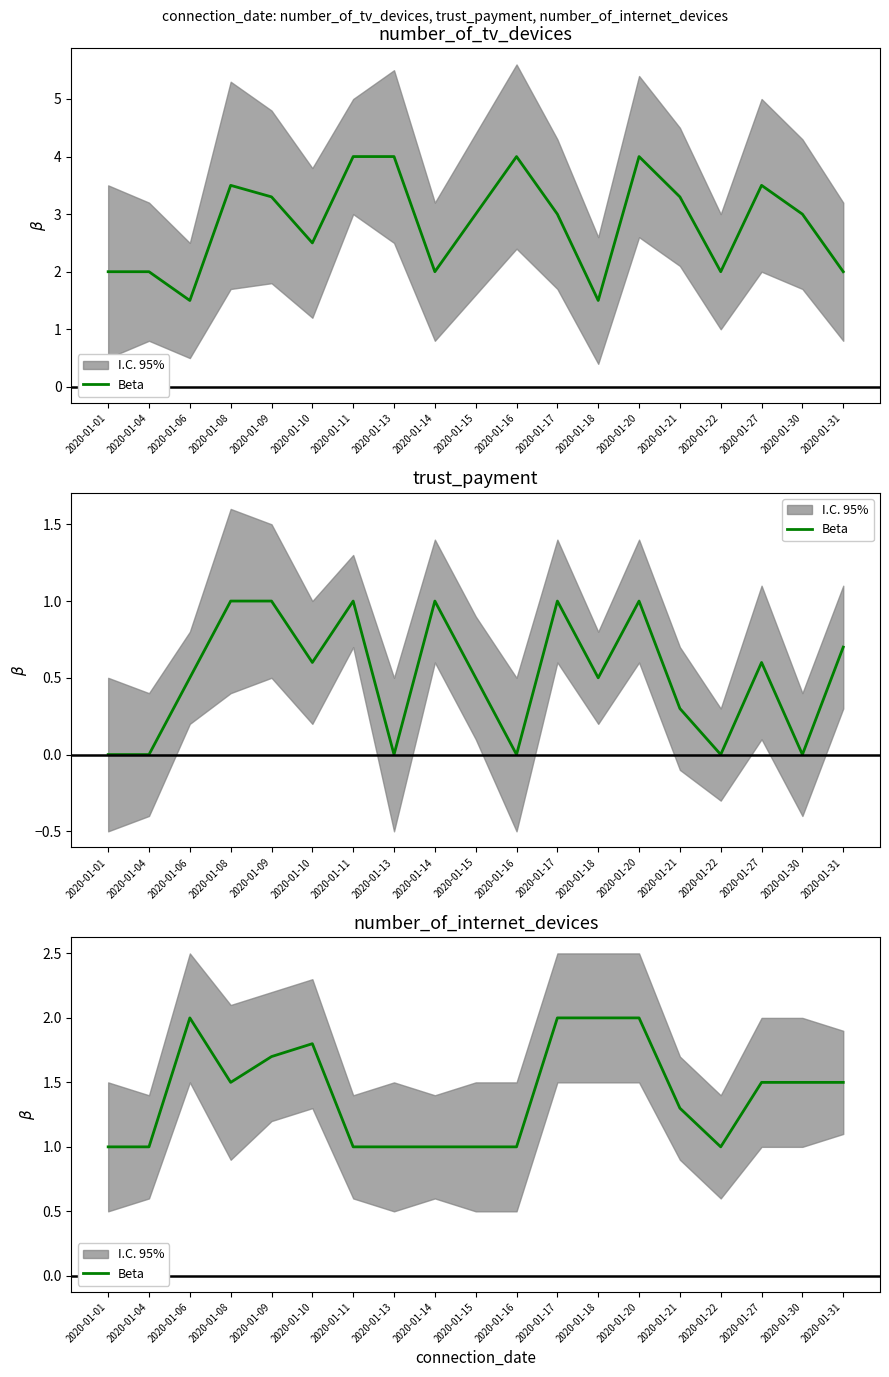

What value does the data have at 2020-01-08?

1.5